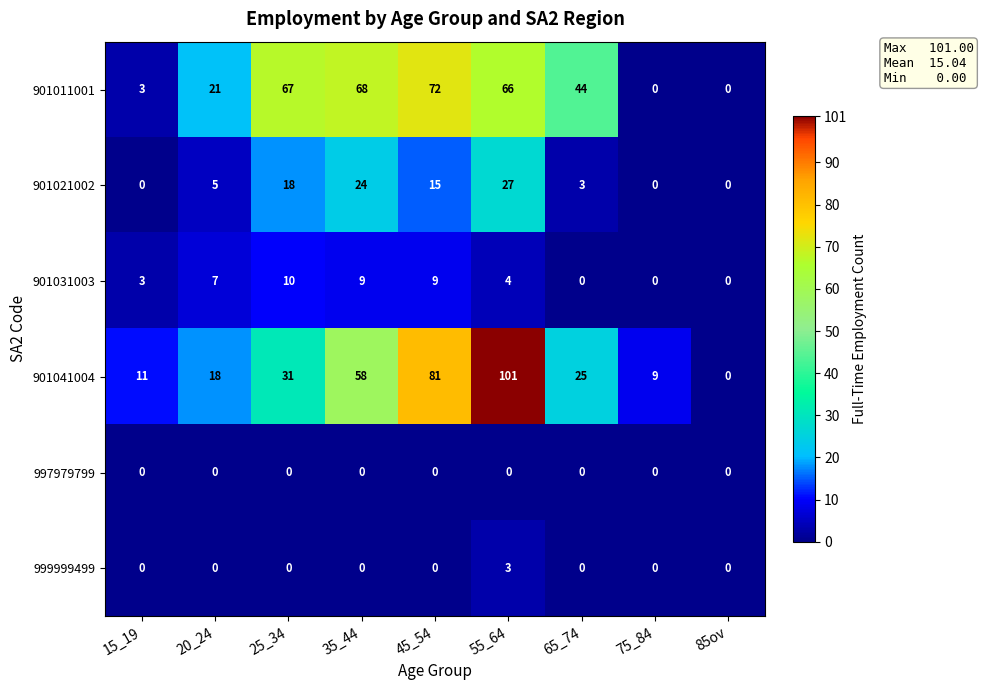

True or false: 901031003 has a value of 7 at 55_64.

False